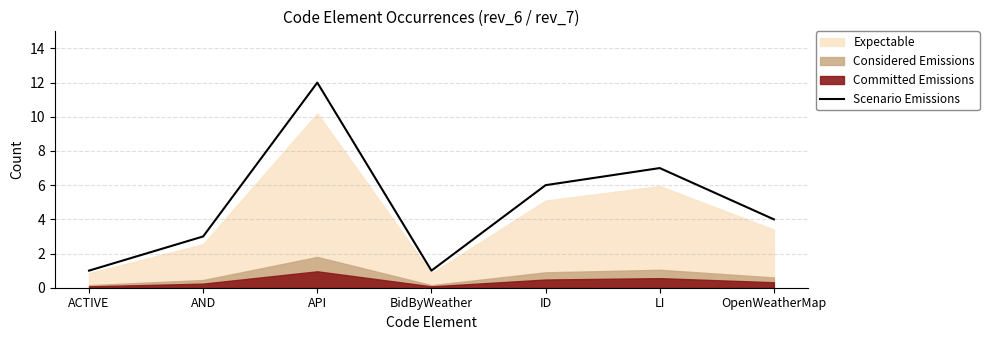

What is the approximate value of Scenario Emissions at LI?

7